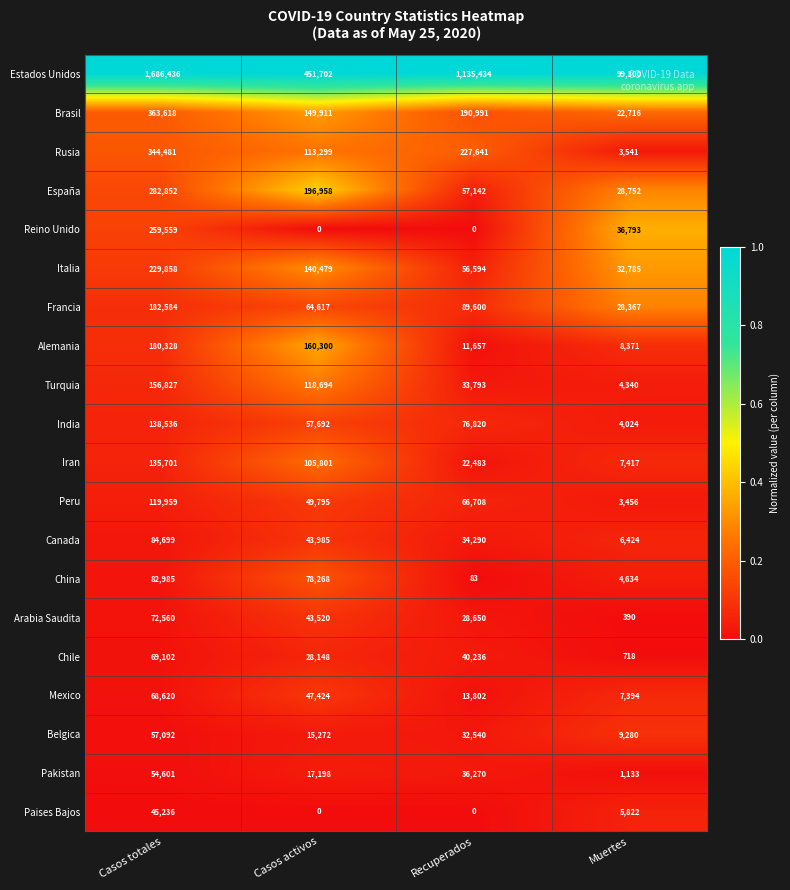

Which category has the highest value in the Belgica series?

Casos totales